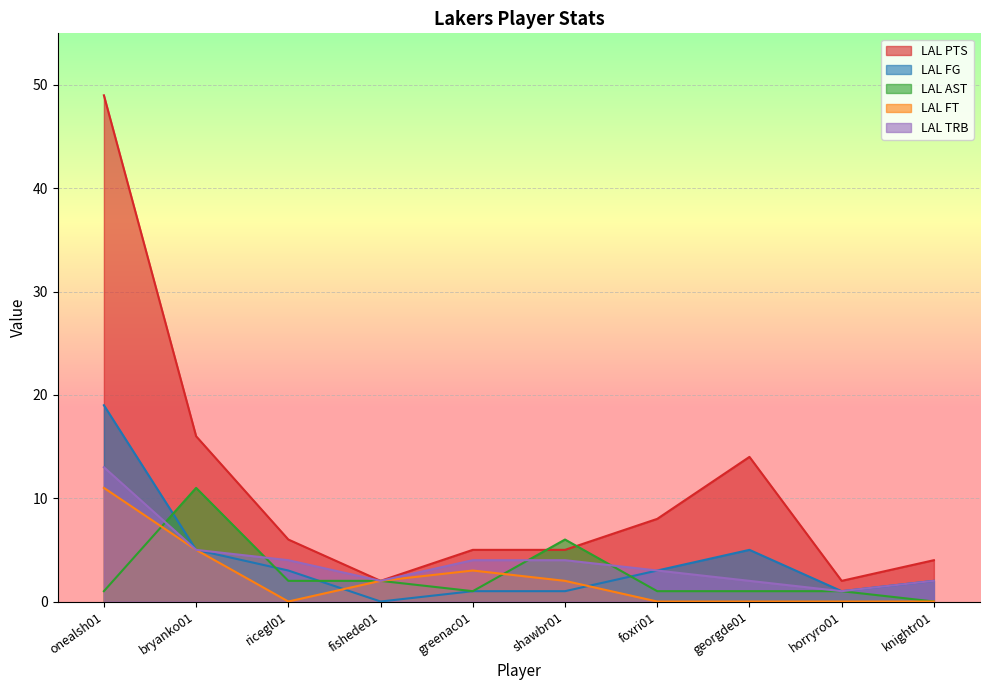

What is the approximate value of LAL PTS at onealsh01?

49